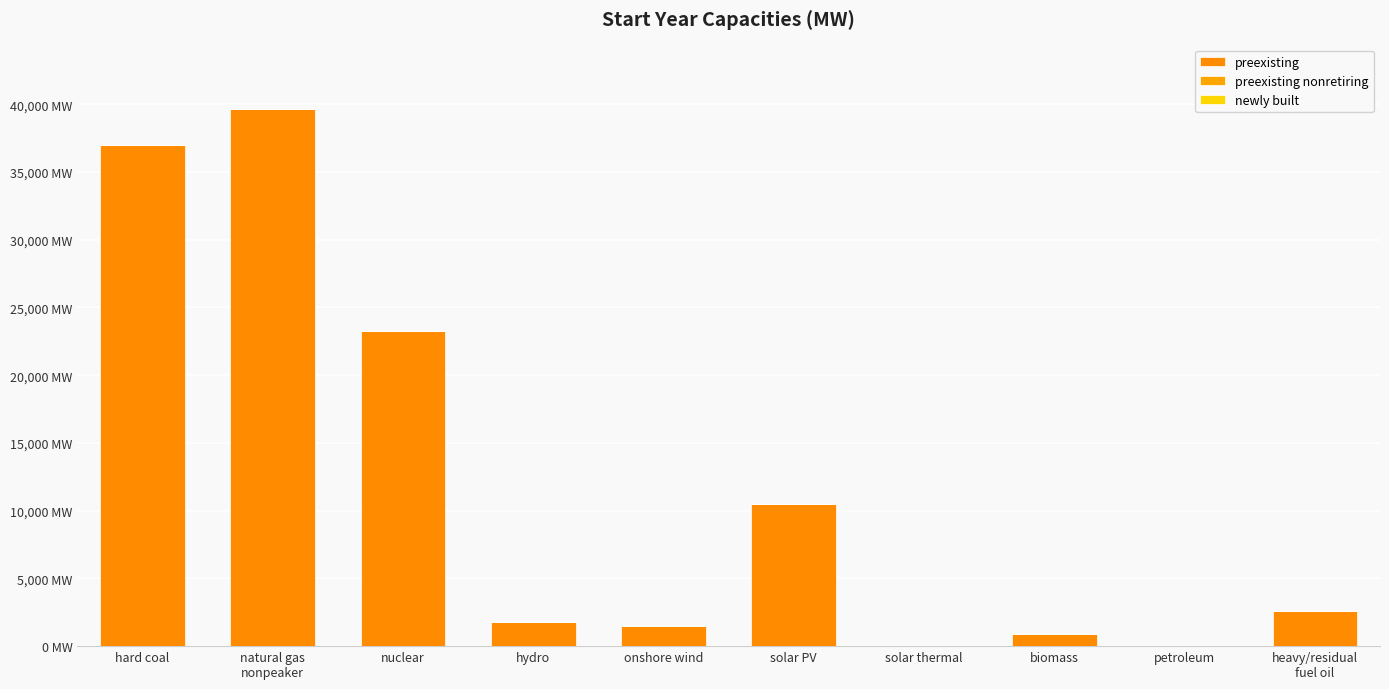

Which has a higher value, hydro or solar PV?

solar PV